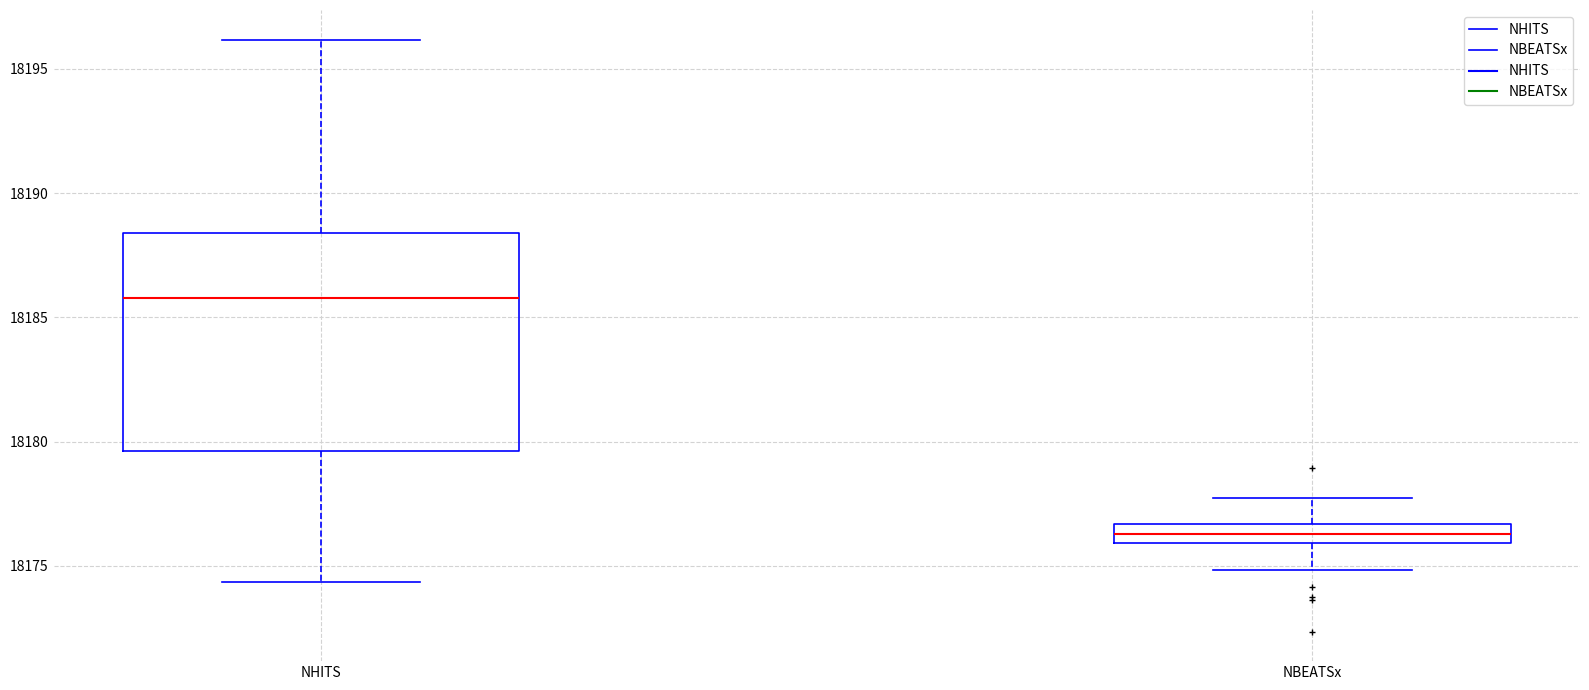

Which box's median line is the lowest?

NBEATSx